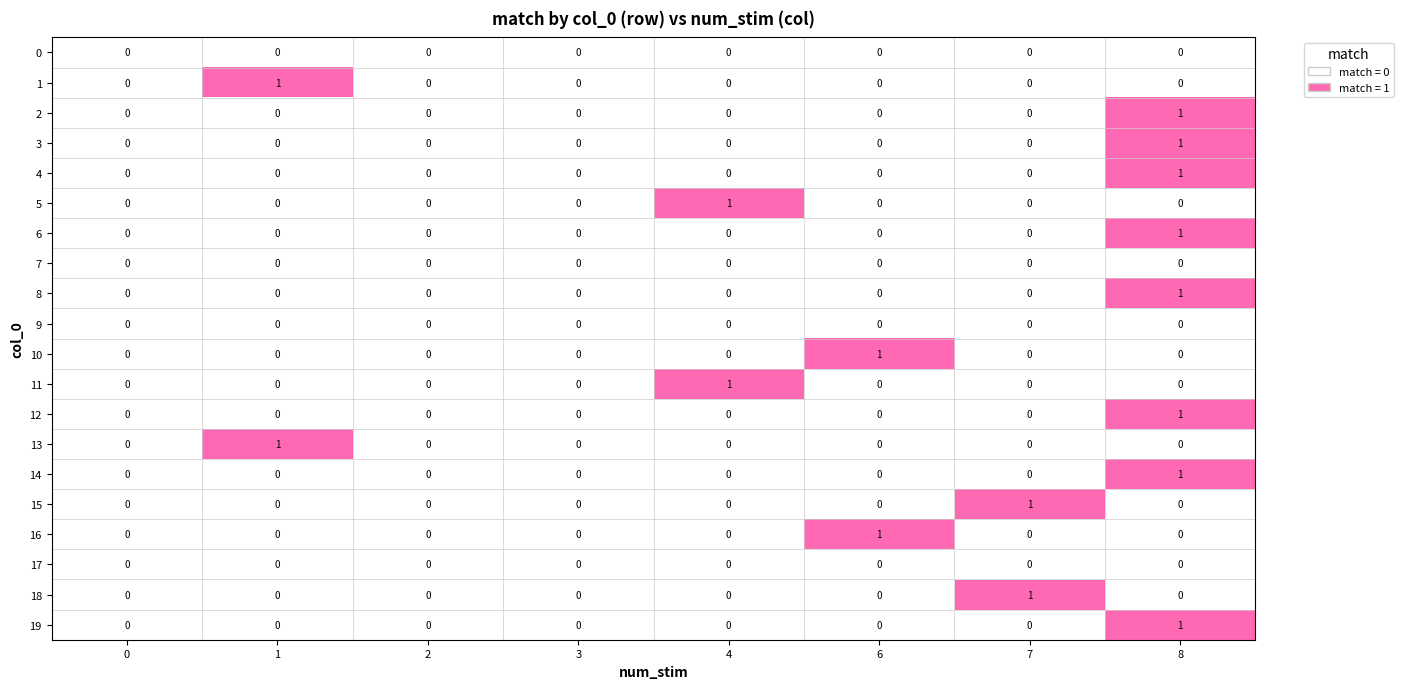

Is it true that 13 equals 1 at 1?

True